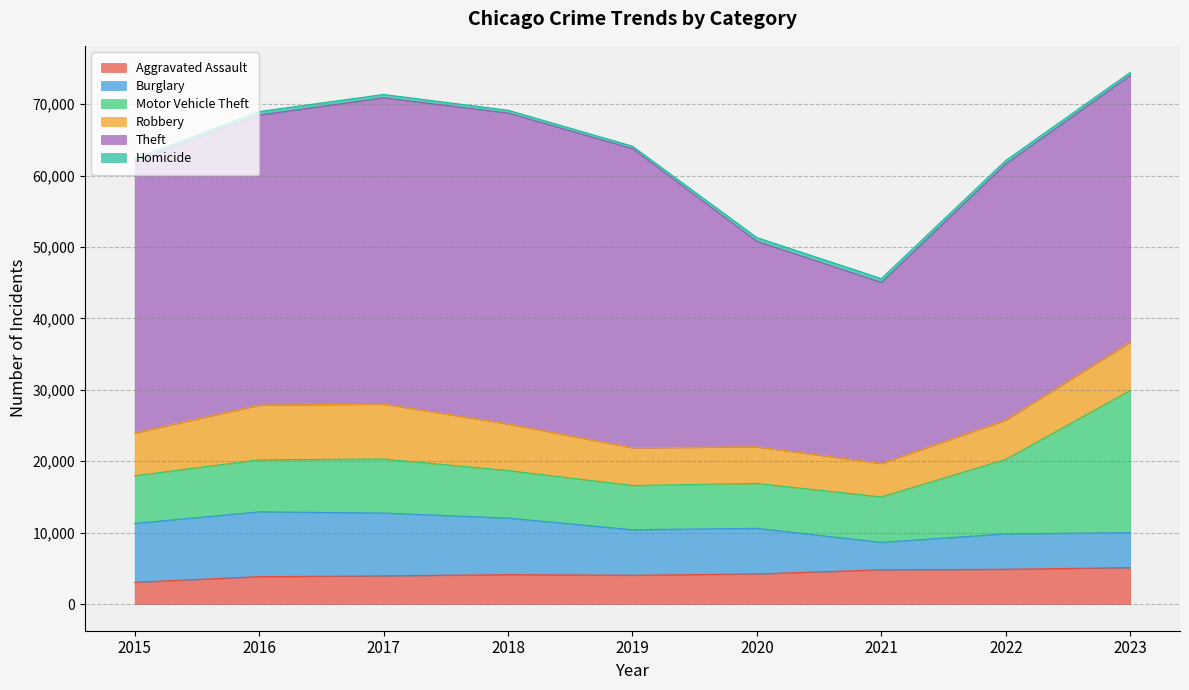

What value does the Homicide series have at 2017, to the nearest 50?

500